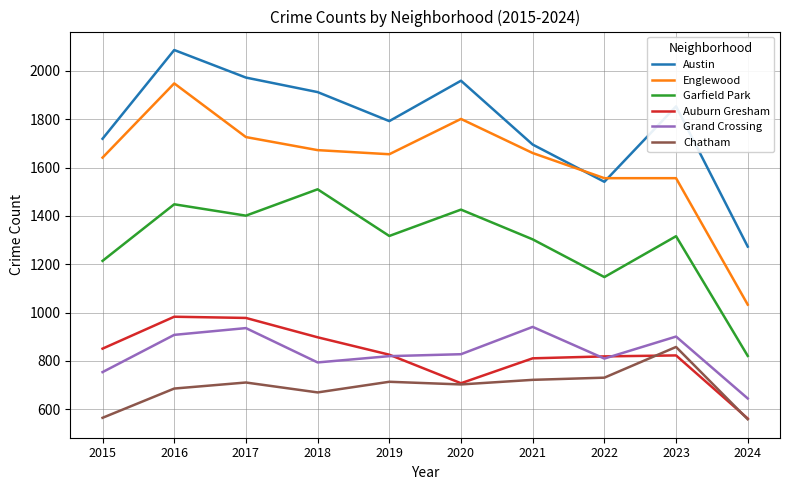

Is the value of Austin at 2023 greater than the value of Grand Crossing at 2017?

Yes